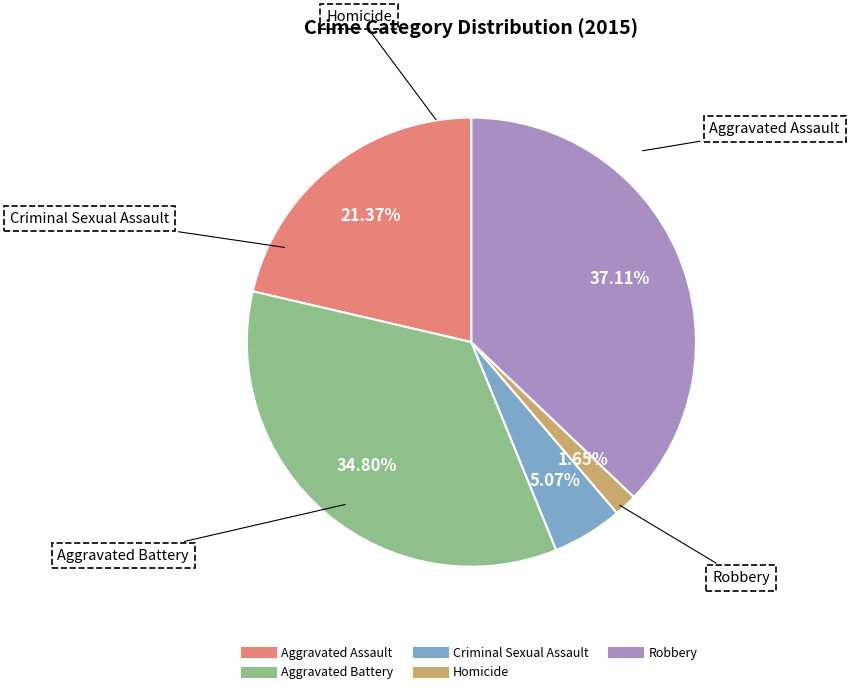

True or false: Criminal Sexual Assault accounts for 15% of the total.

False